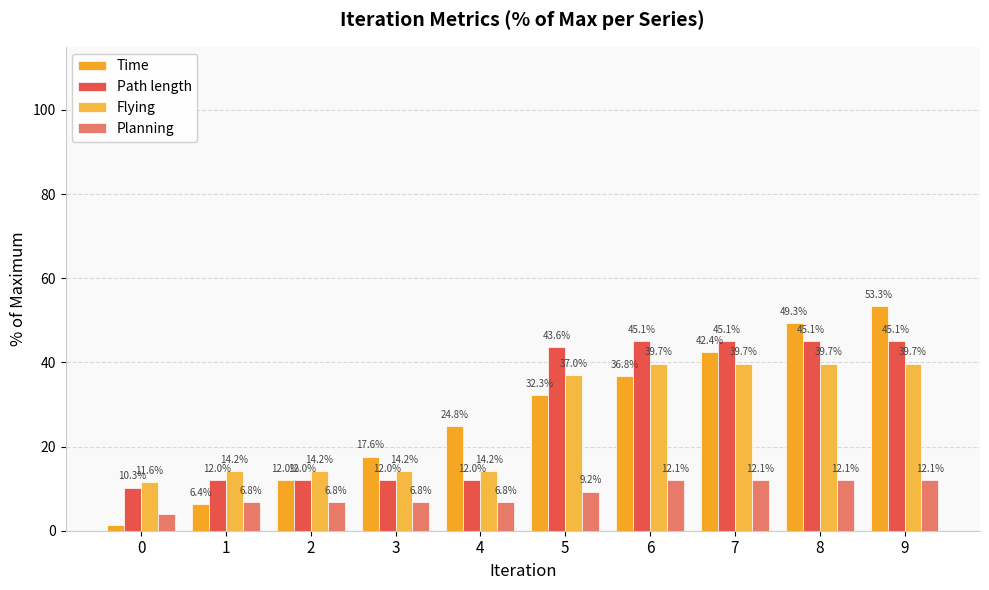

How many values in the Path length series are below 43?

5